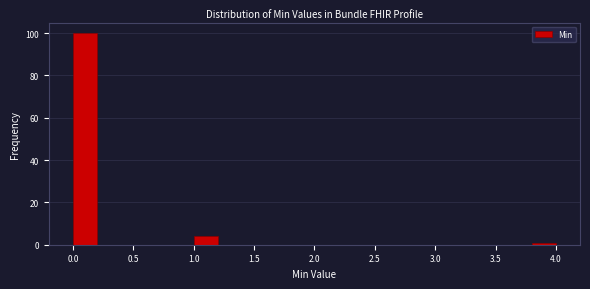

How tall is the bar that spans 0.0 to 0.2 on the x-axis? The values are not printed on the chart, so give them approximately, as read against the axis.

100